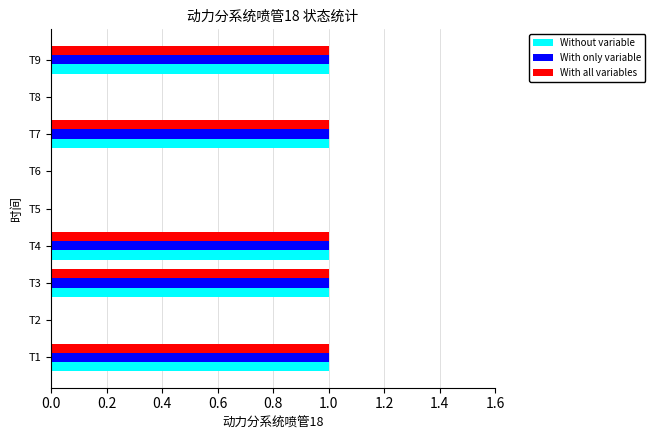

Is it true that Without variable equals 1 at T4?

True